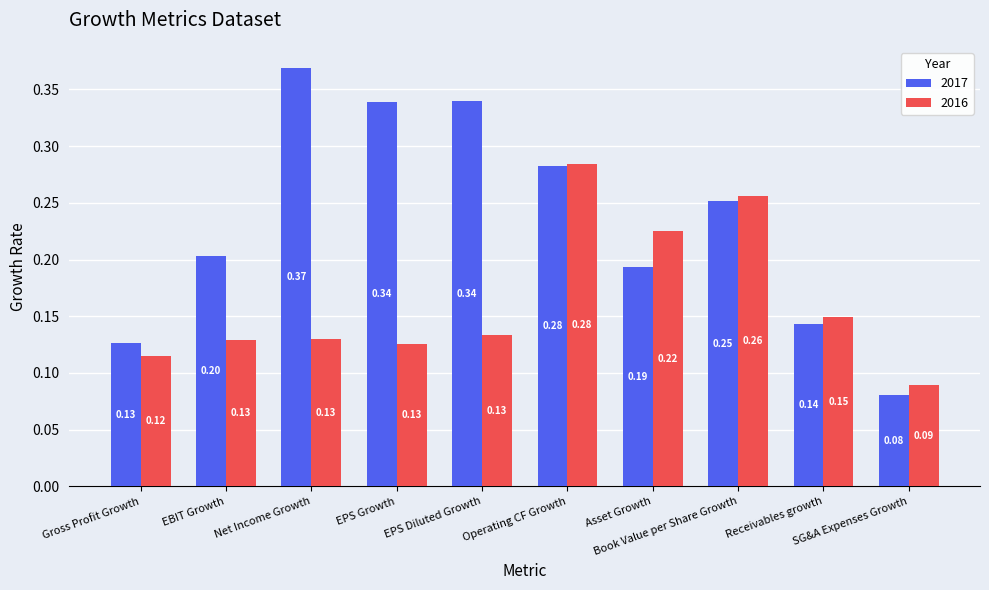

How many 2017 values are between 0 and 1?

10